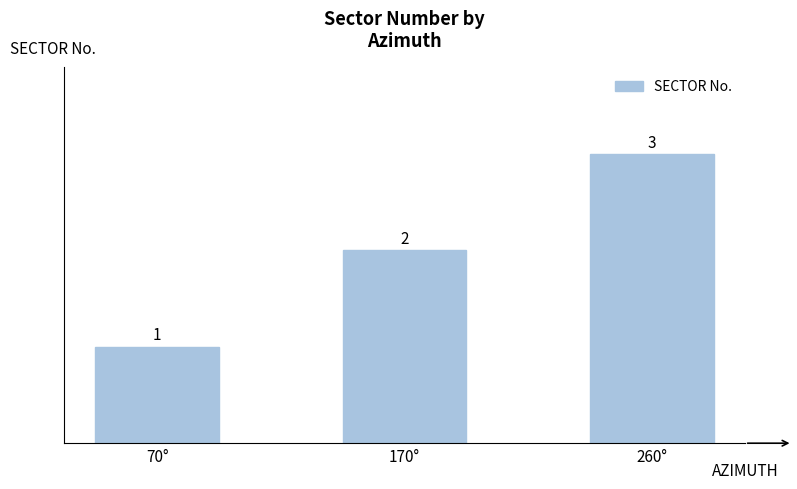

What is the label of the 1st bar from the right?

260°